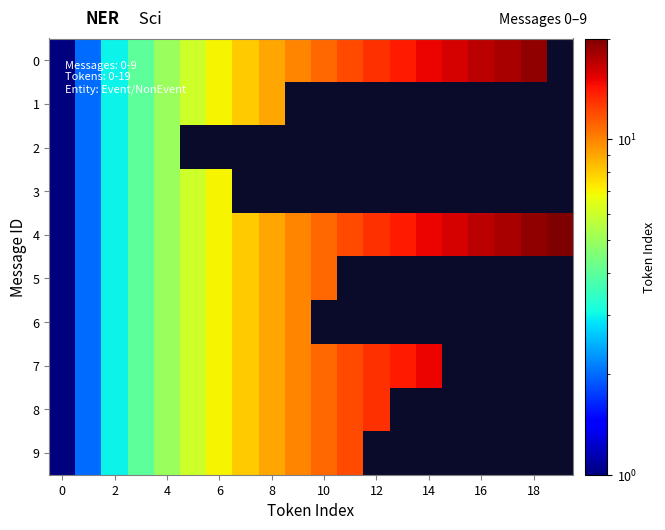

How many values in the 9 series exceed 11?

1